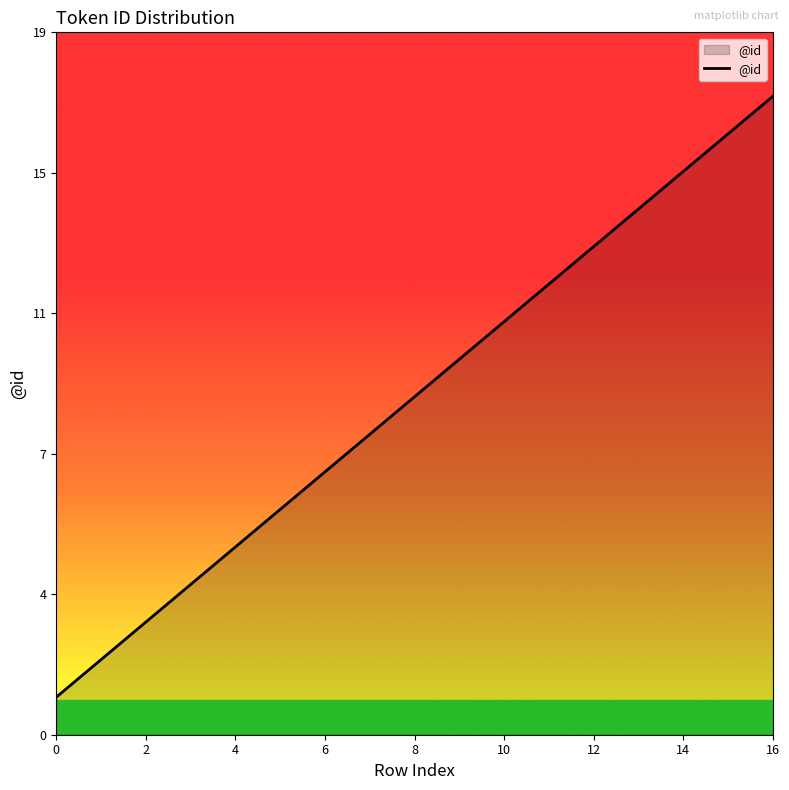

What is the label of the 2nd point from the left?

2